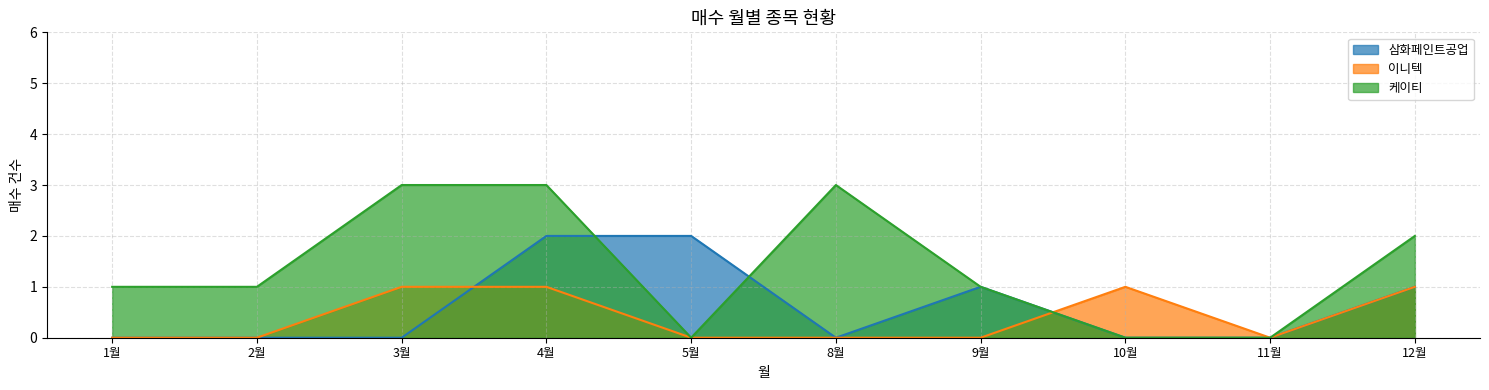

At 11월, list the series in order from smallest to largest.

삼화페인트공업, 이니텍, 케이티